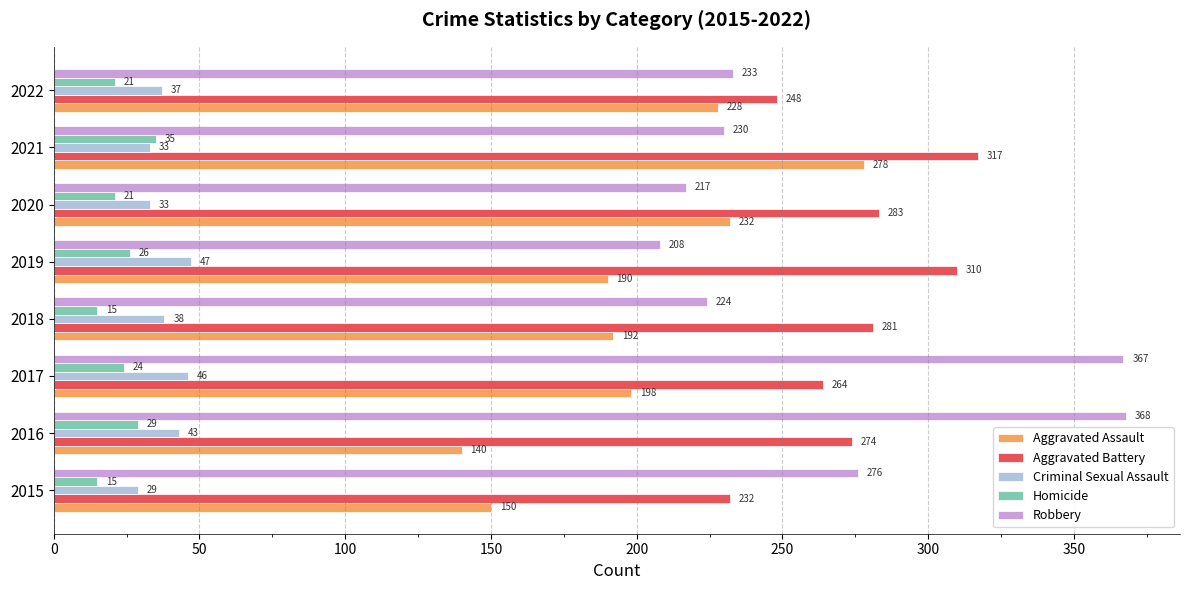

At 2016, list the series in order from largest to smallest.

Robbery, Aggravated Battery, Aggravated Assault, Criminal Sexual Assault, Homicide